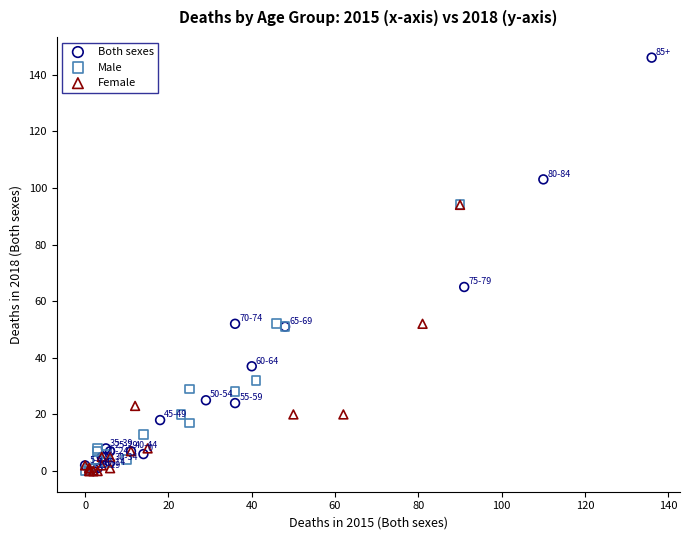

Which series has the largest Y range (max minus min)?

Both sexes